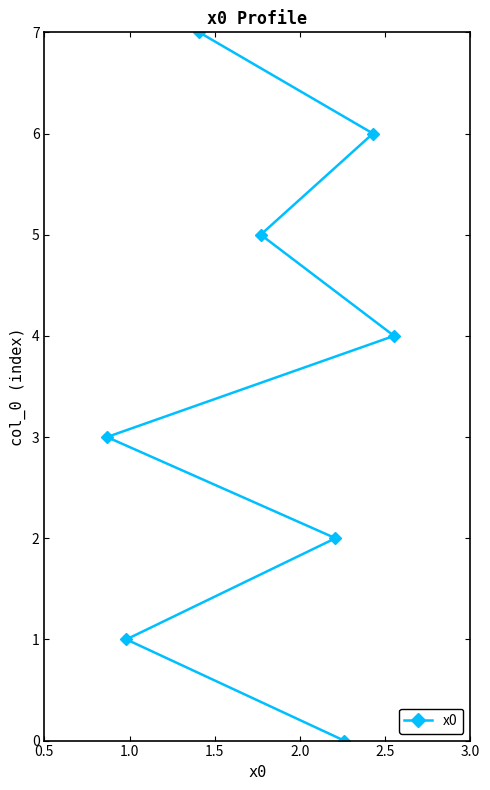

What is the difference between the maximum and second lowest values?

6